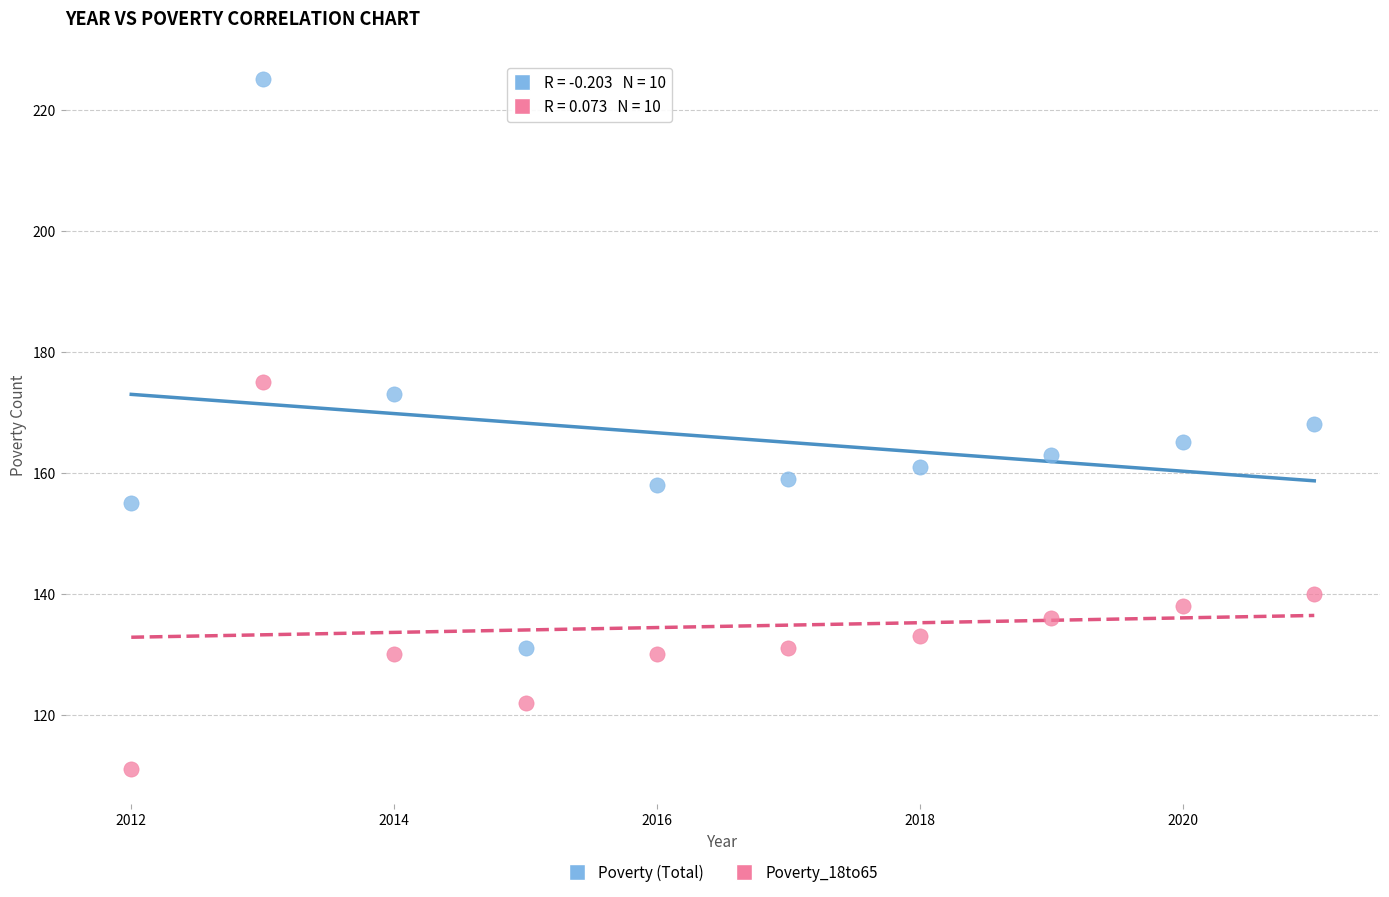

Which series reaches the maximum Y coordinate?

Poverty (Total)